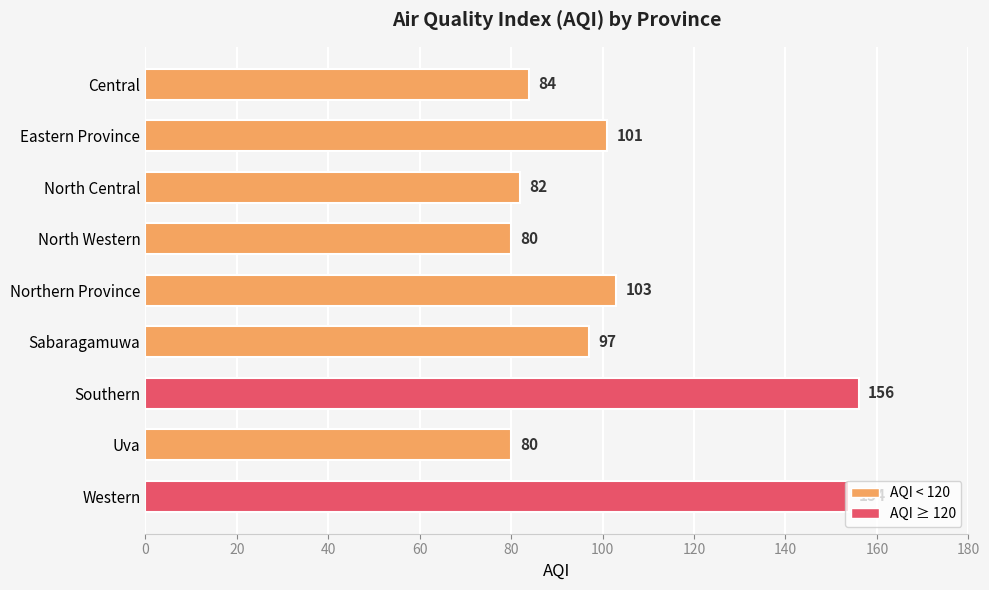

Between Eastern Province and North Central, which is larger?

Eastern Province